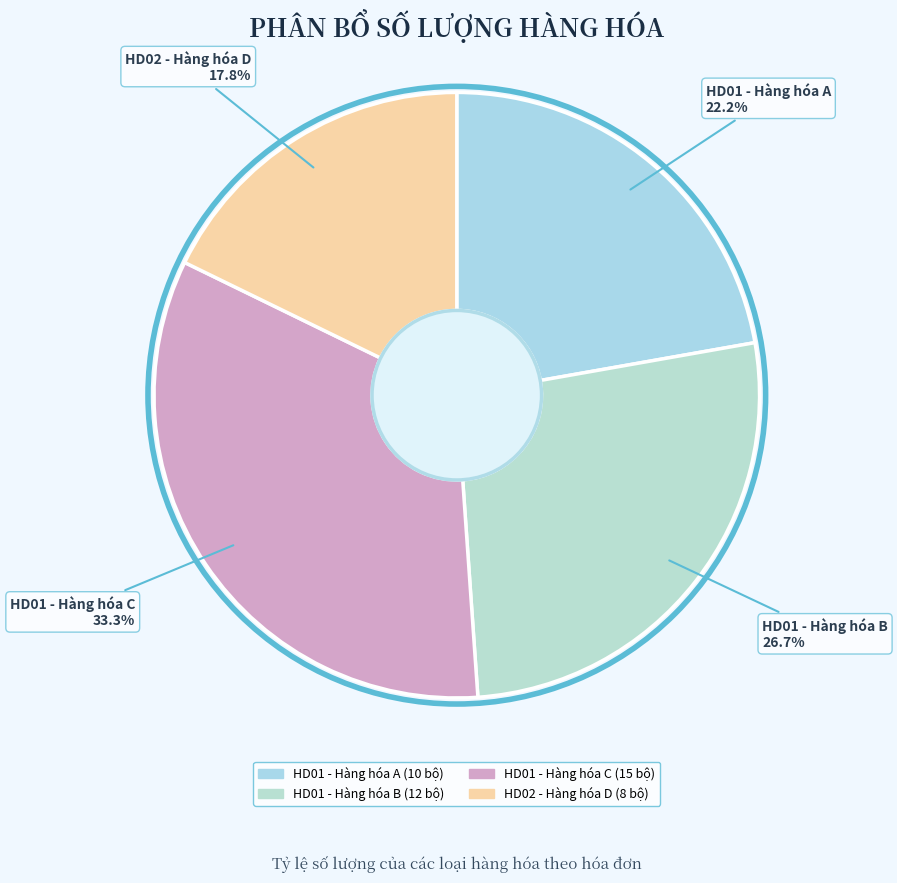

Is the sum of HD02 - Hàng hóa D and HD01 - Hàng hóa B greater than half?

No